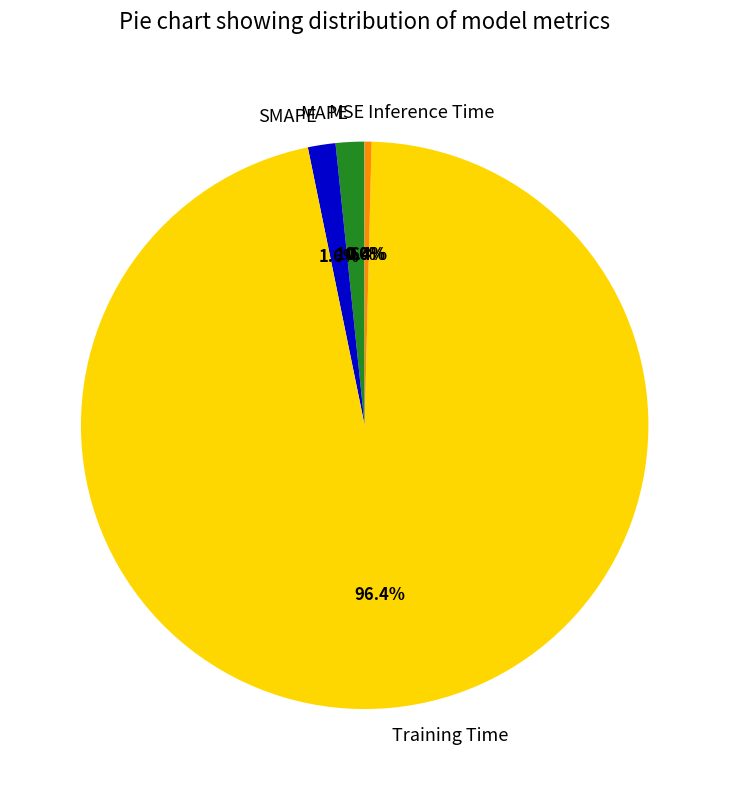

Do SMAPE and Training Time together represent more than half of the pie?

Yes